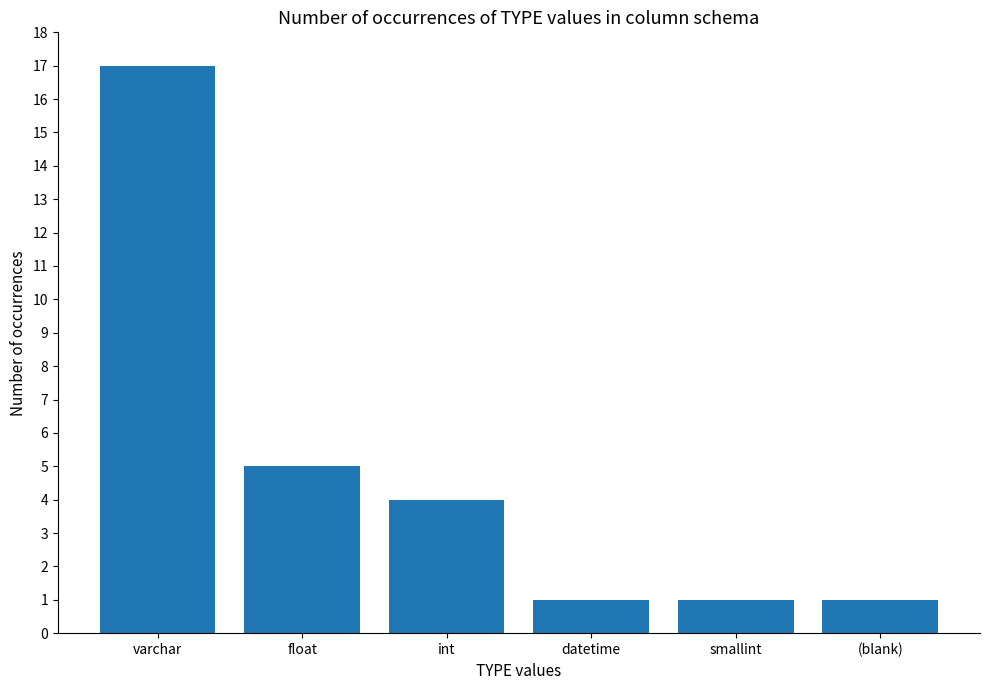

Which has a higher value, varchar or float?

varchar